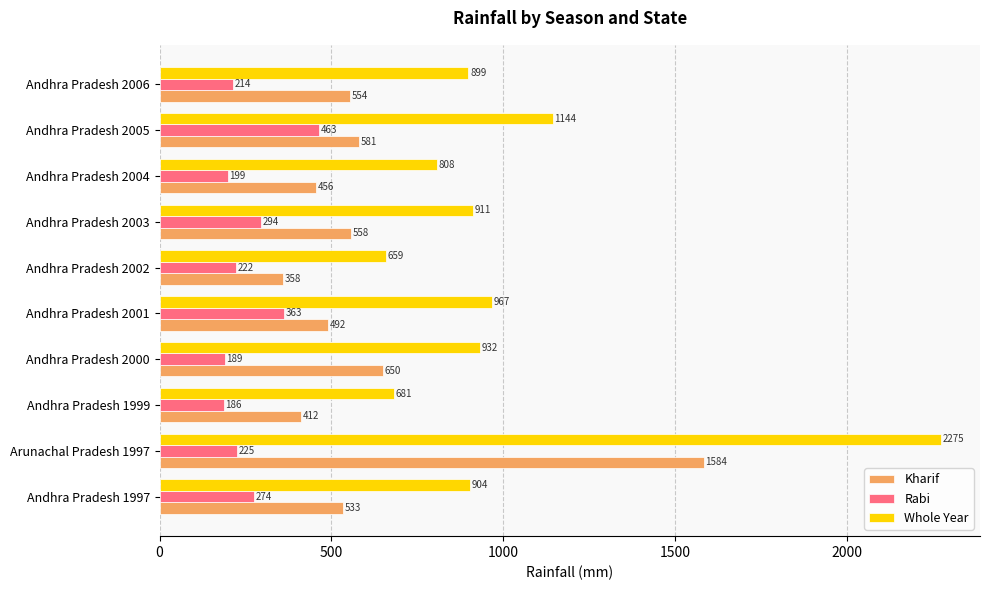

Rank the series by their average value, from lowest to highest.

Rabi, Kharif, Whole Year